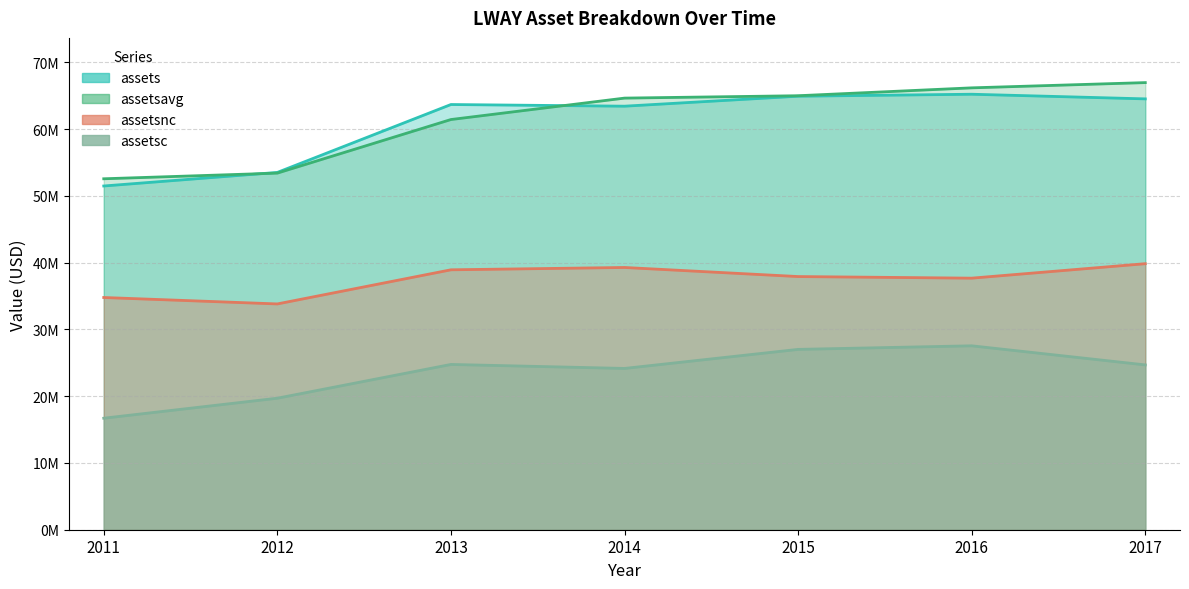

Where does the assetsc series first go above 24681000?

2013